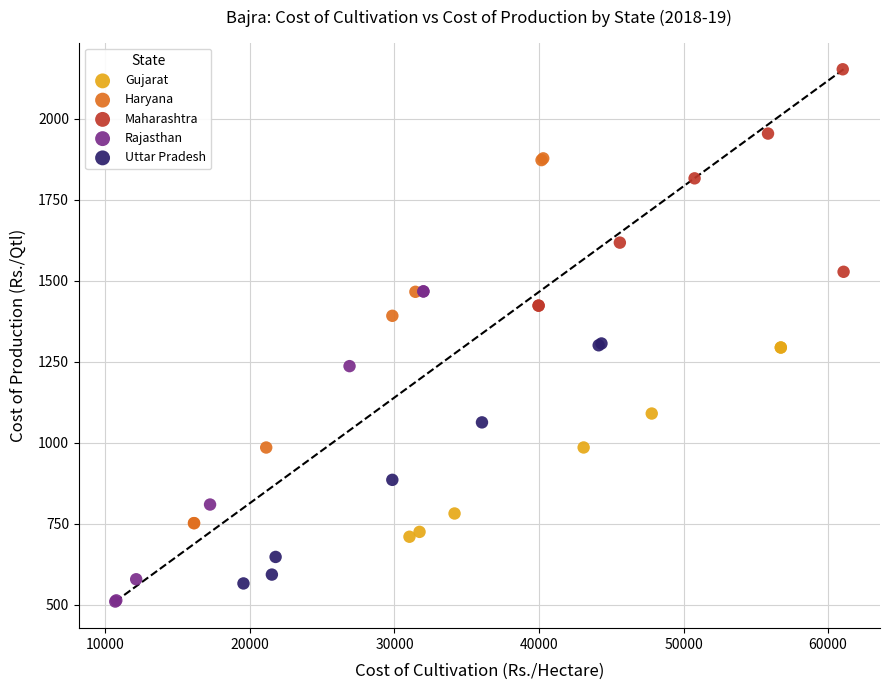

Which series contains the highest Y value?

Maharashtra